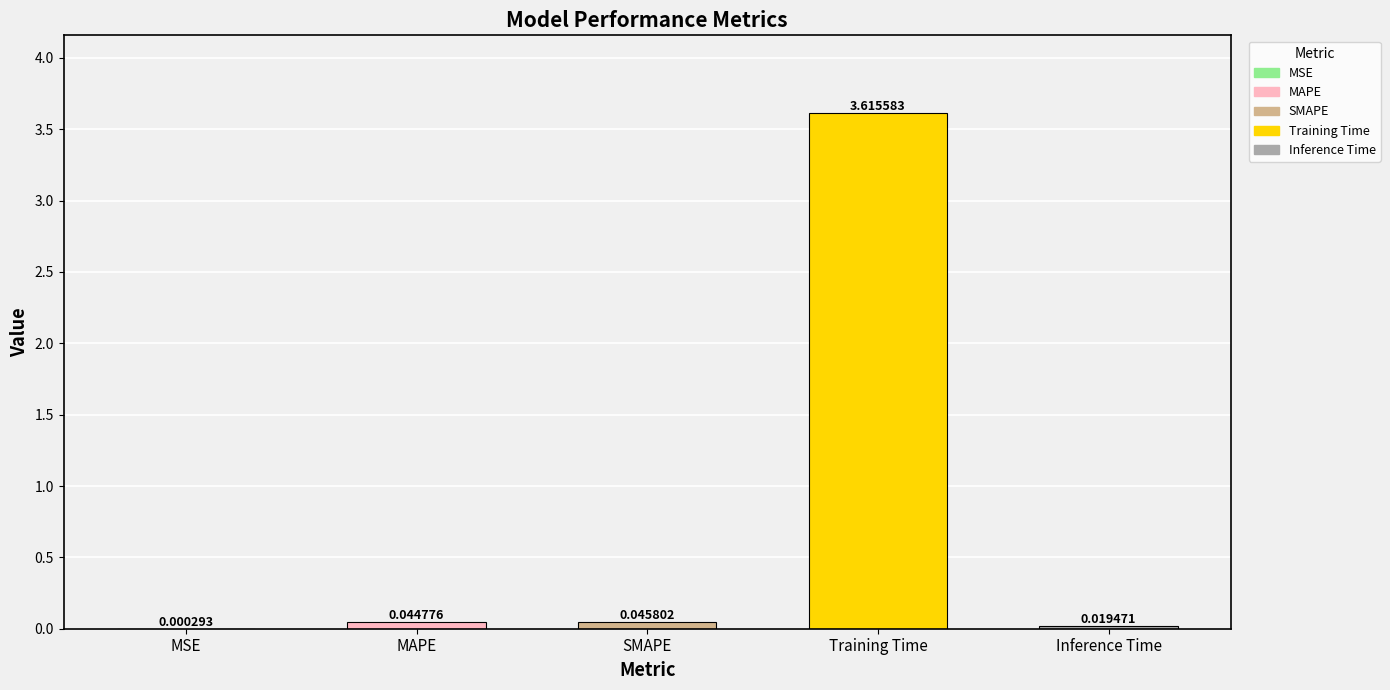

Which label corresponds to the largest value in the chart?

Training Time